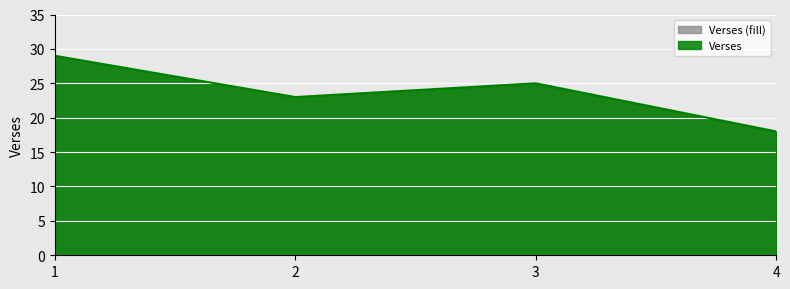

What is the ratio of the value at 3 to the value at 1?

0.9